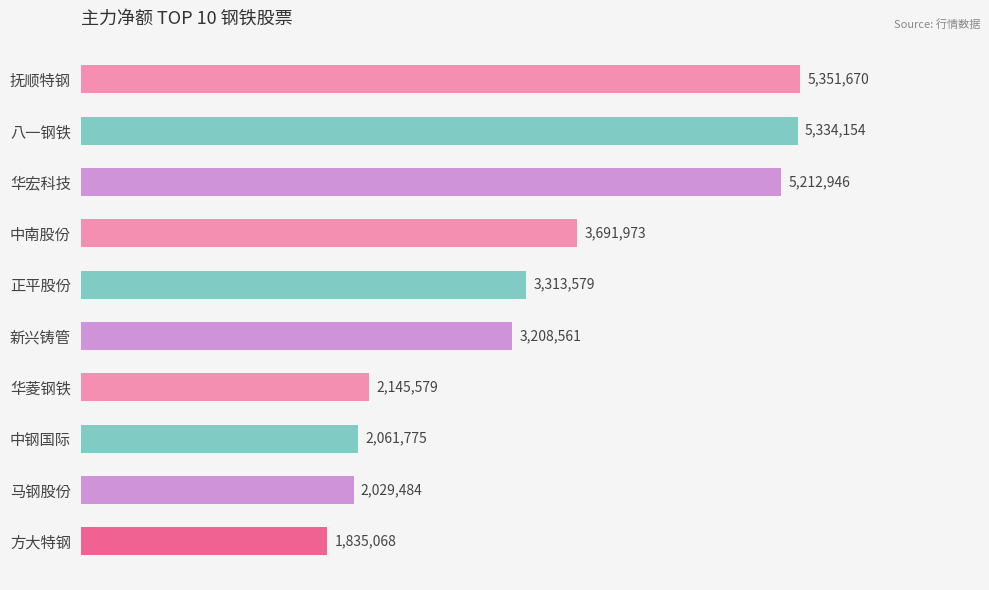

Does the chart contain any negative values?

No